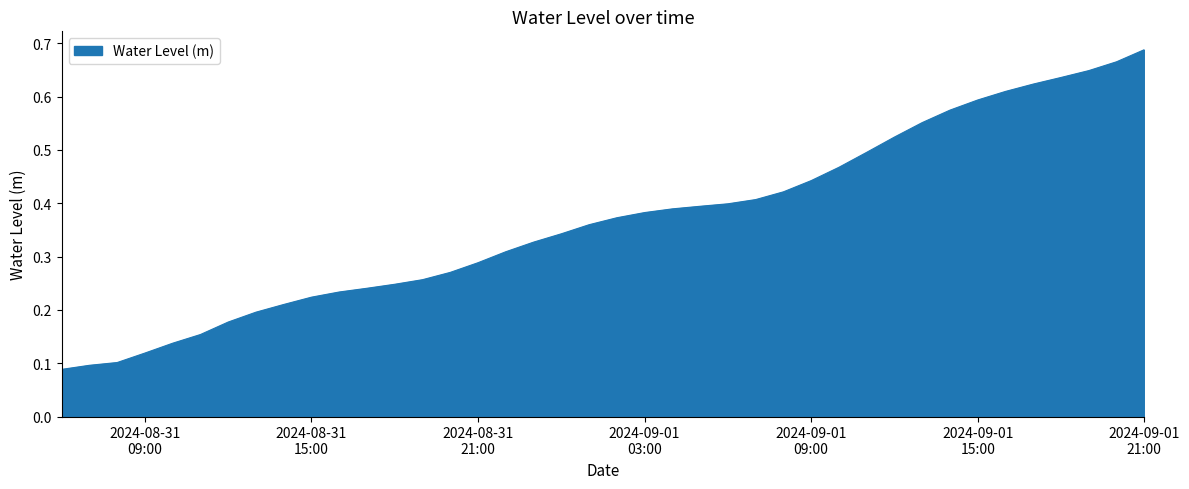

True or false: the data has more than 2 interior local peaks.

False